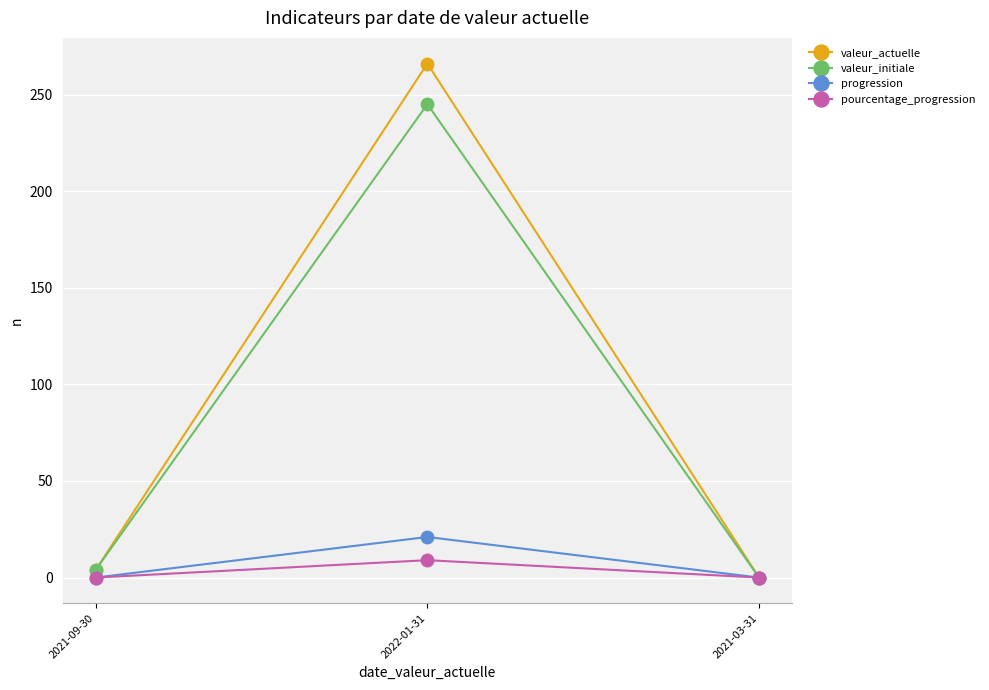

What is the greatest value displayed?

266